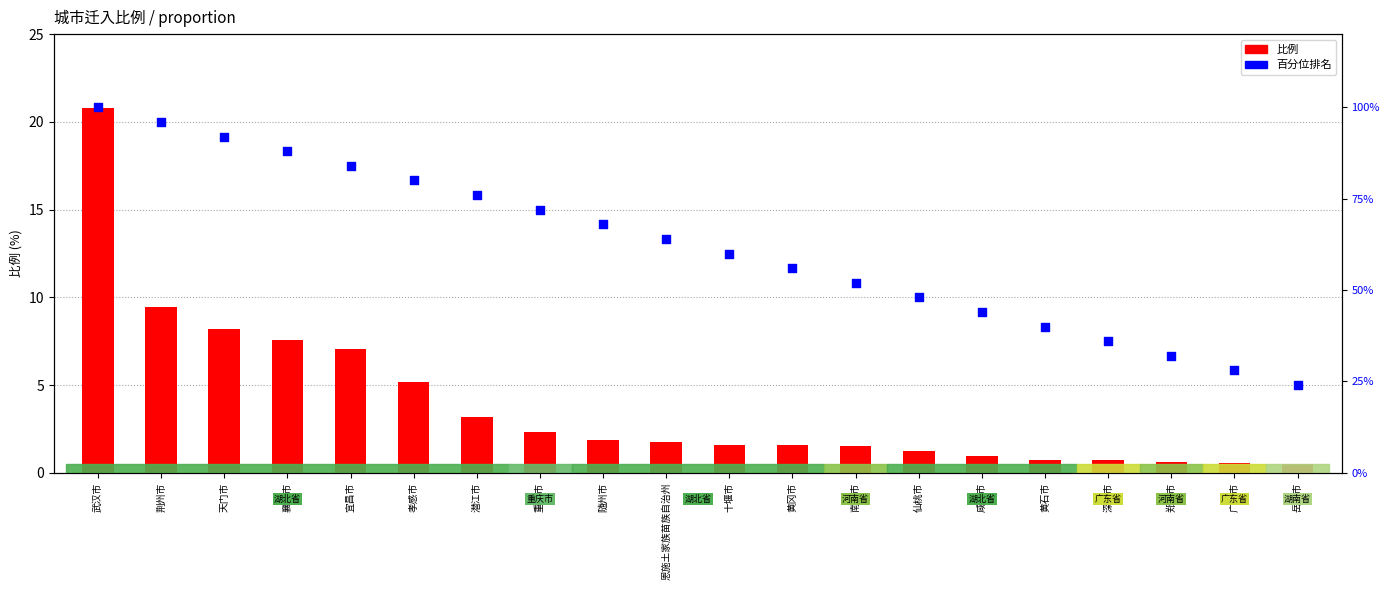

Which series contains the lowest Y value?

比例